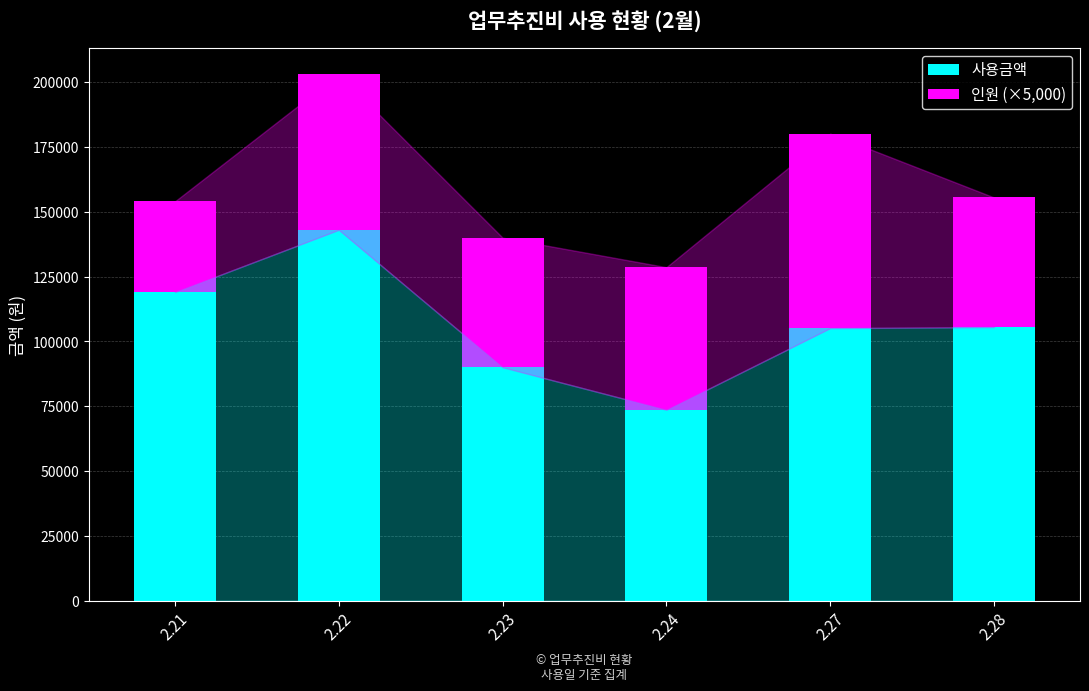

What is the highest value of the 사용금액 series?

143000